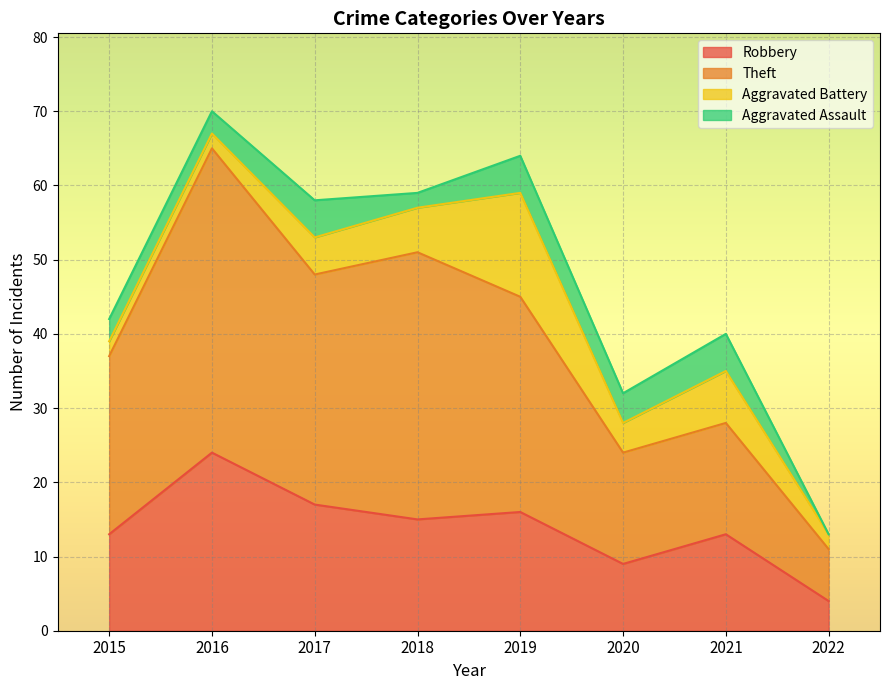

True or false: Theft and Robbery cross at least once.

False